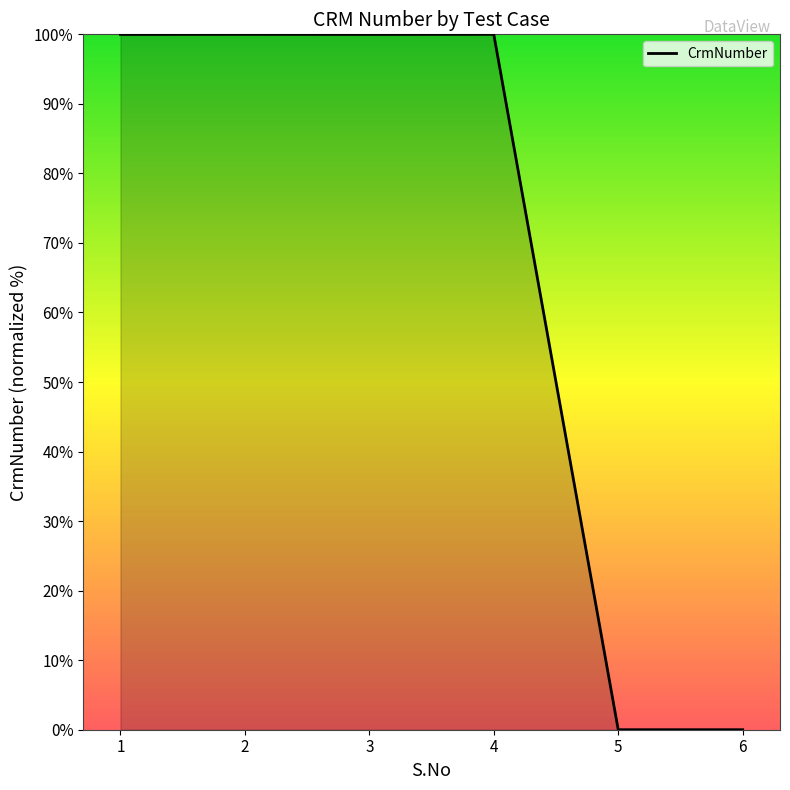

What is the sum of the values at 4 and 6?

100.0